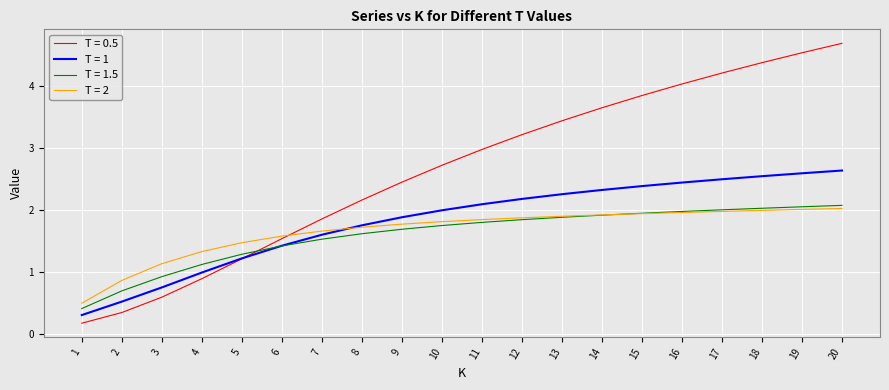

Is it true that T = 1.5 equals 2.2 at 7?

False